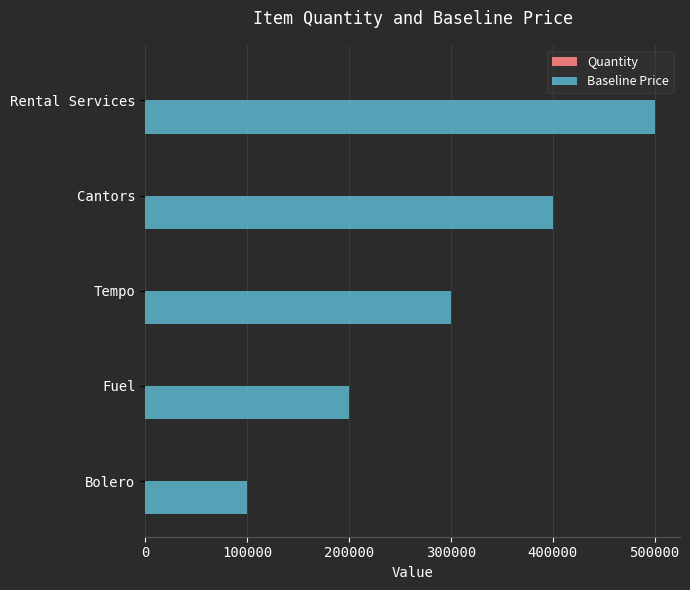

At which label does Baseline Price reach its peak?

Rental Services